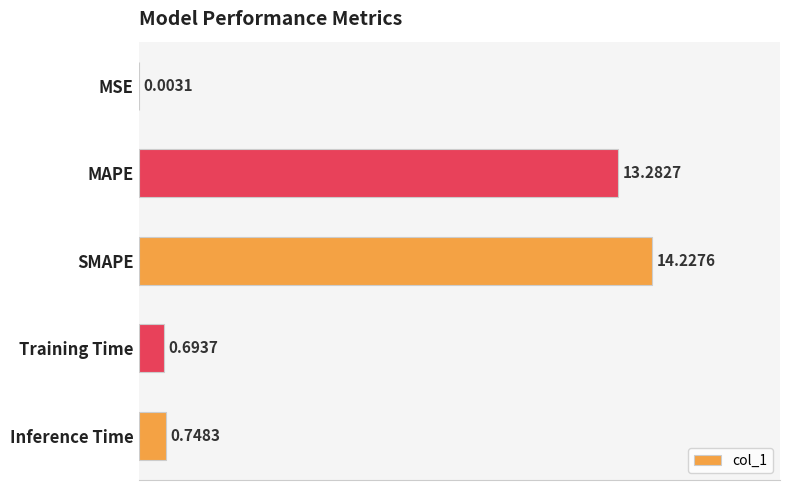

Which has a higher value, SMAPE or MSE?

SMAPE